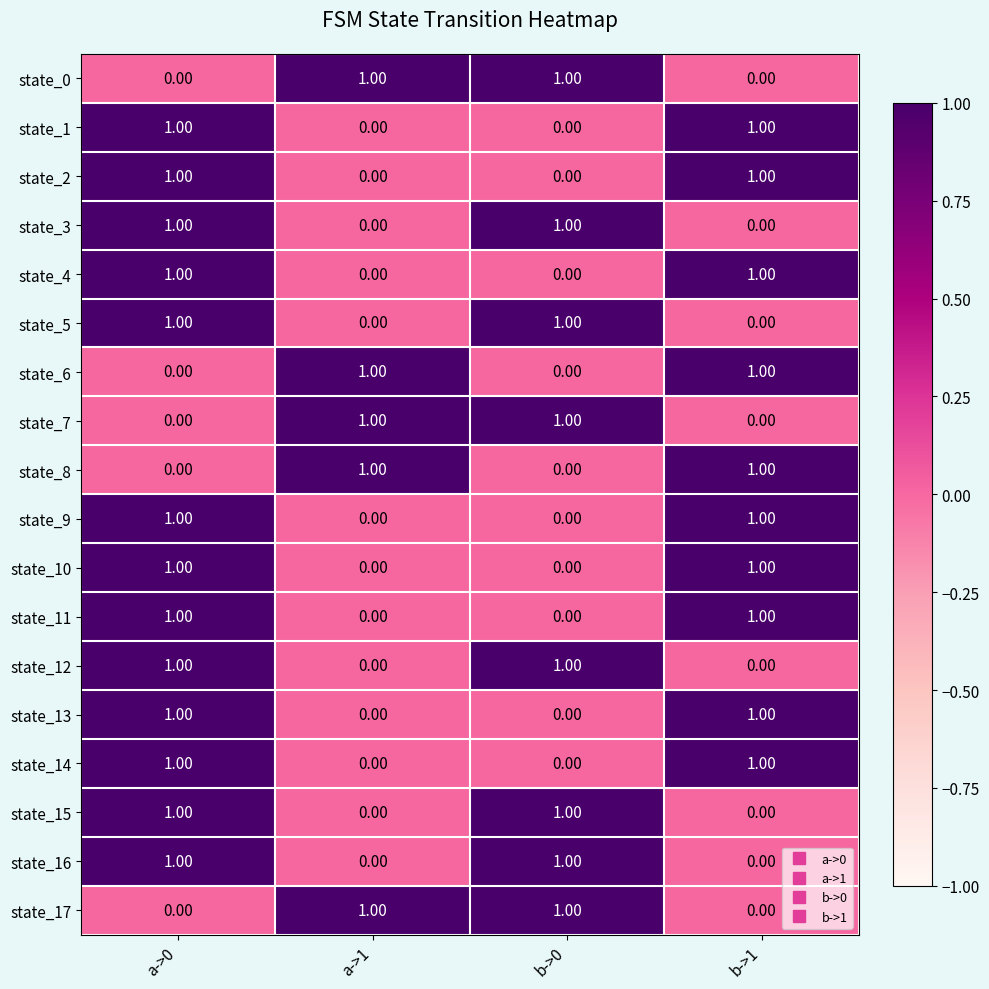

What is the total value across all series at a->1?

5